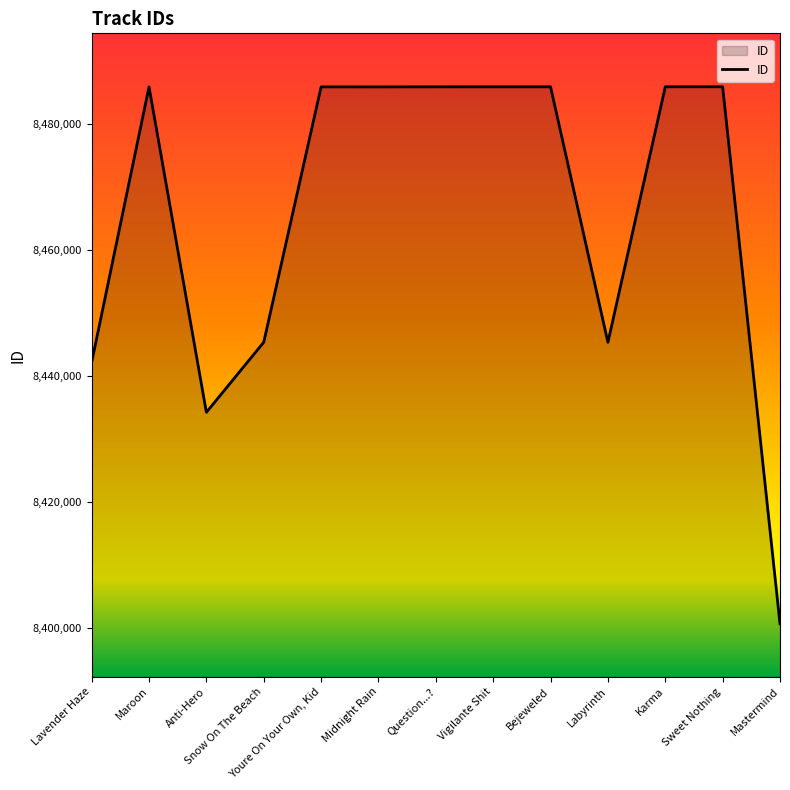

What is the smallest value displayed?

8400683